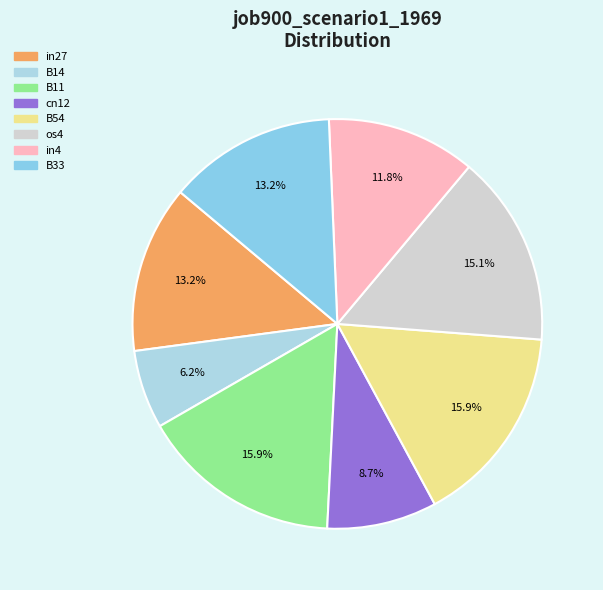

Is there any slice that represents more than half of the pie?

No